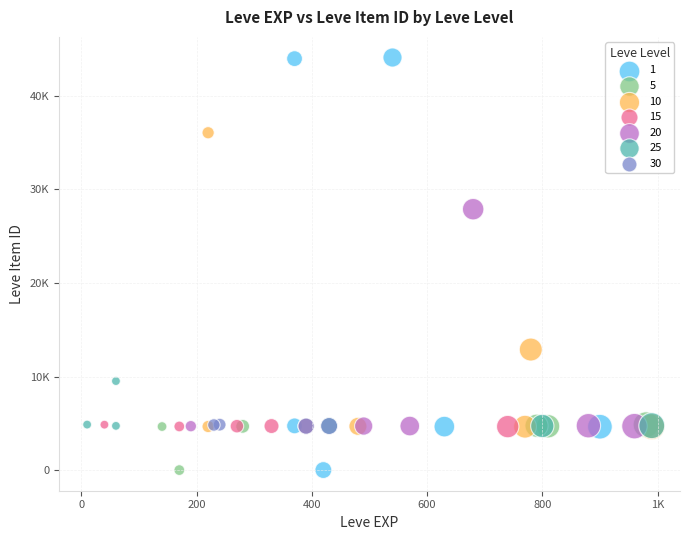

What are all the series names shown in the legend?

1, 5, 10, 15, 20, 25, 30